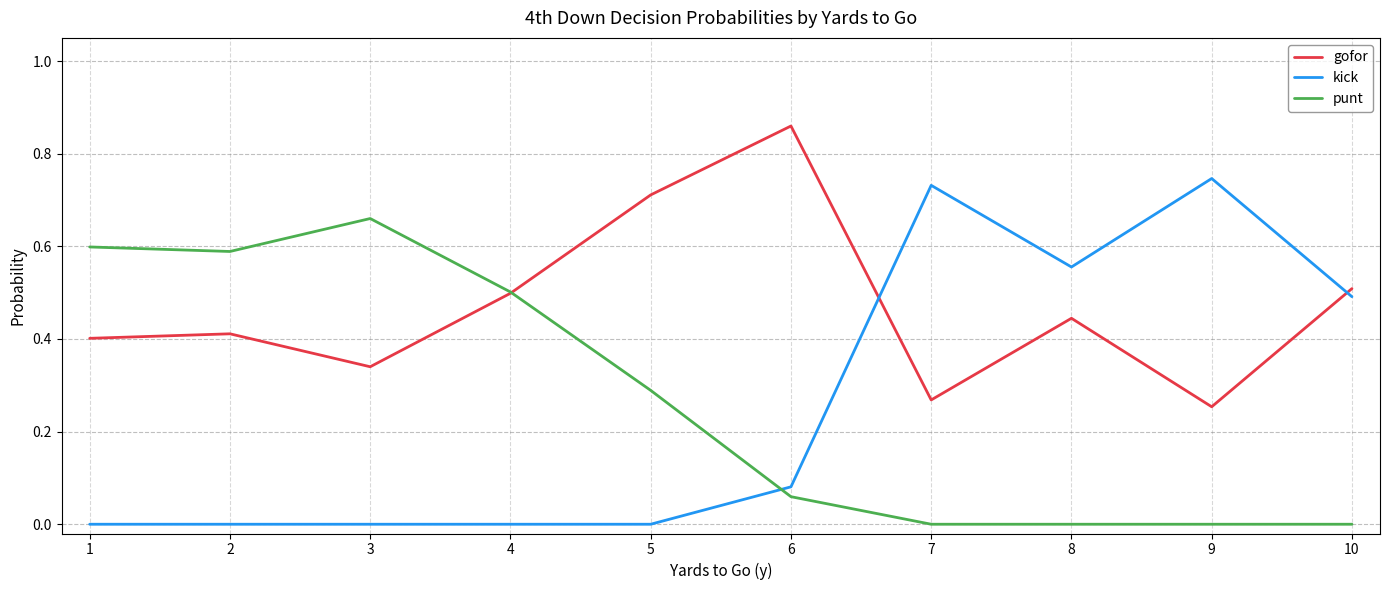

Where do gofor and kick first cross each other?

6 and 7